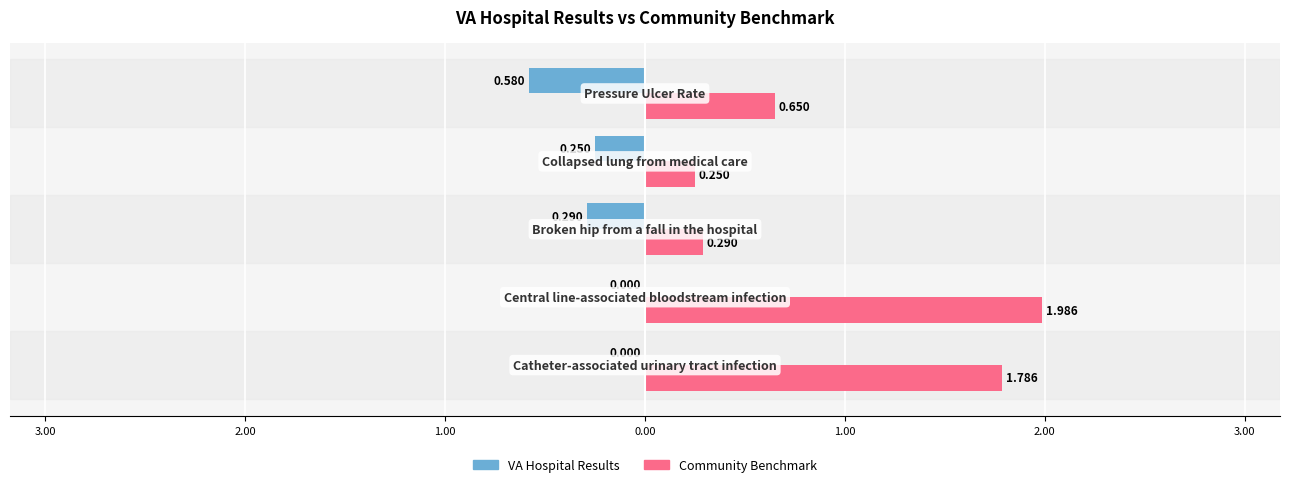

What are all the series names shown in the legend?

VA Hospital Results, Community Benchmark